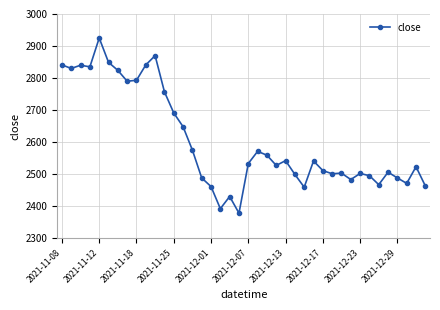

What is the value of the 36th point from the left?

2506